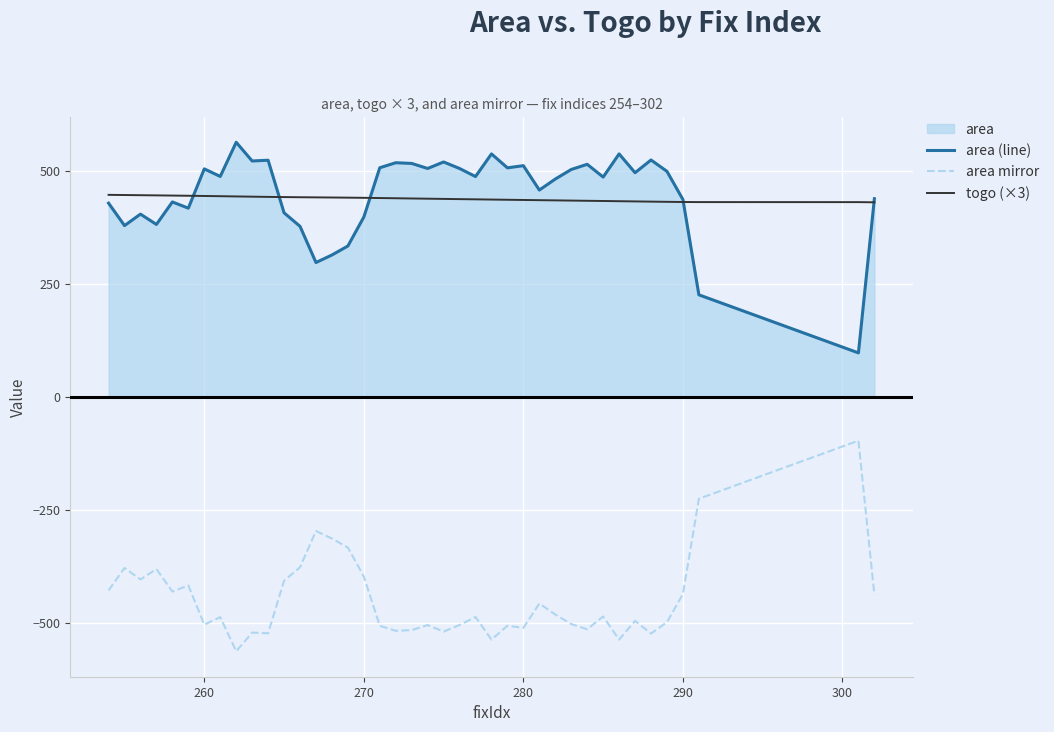

True or false: togo (×3) and area (line) intersect in this chart.

True